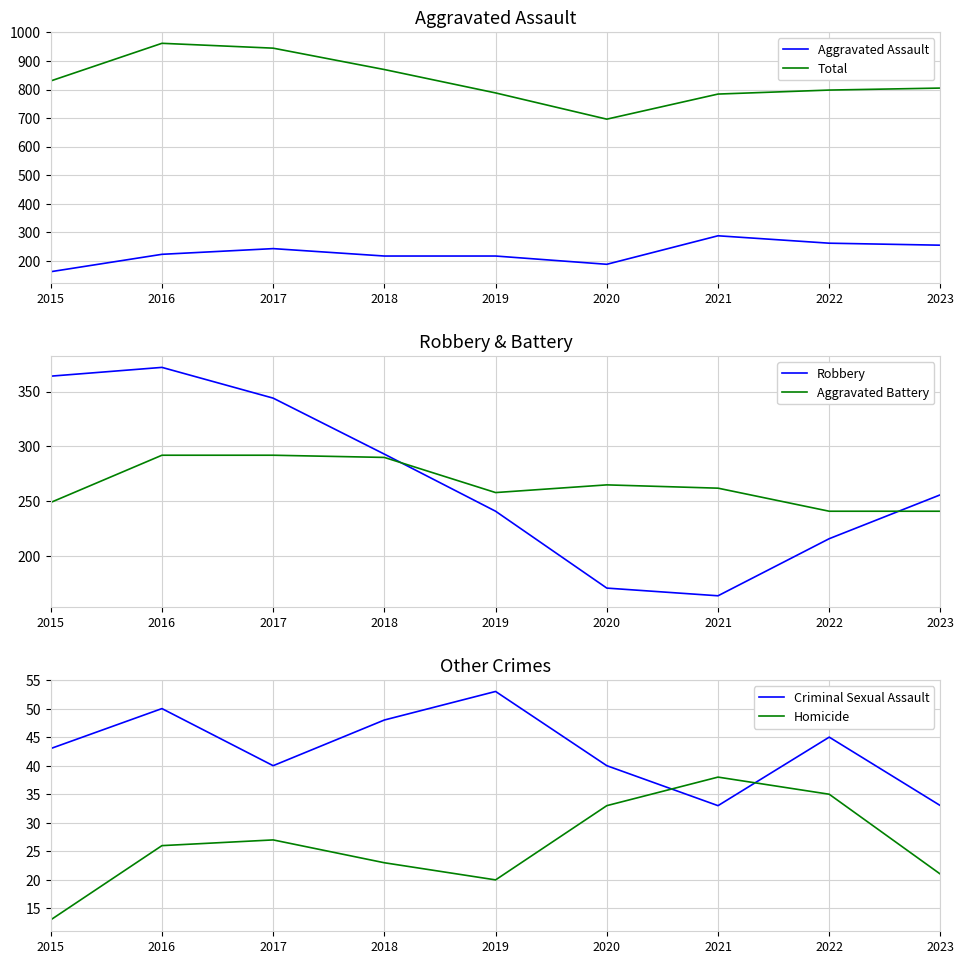

At which category is the sum across all series the highest?

2016